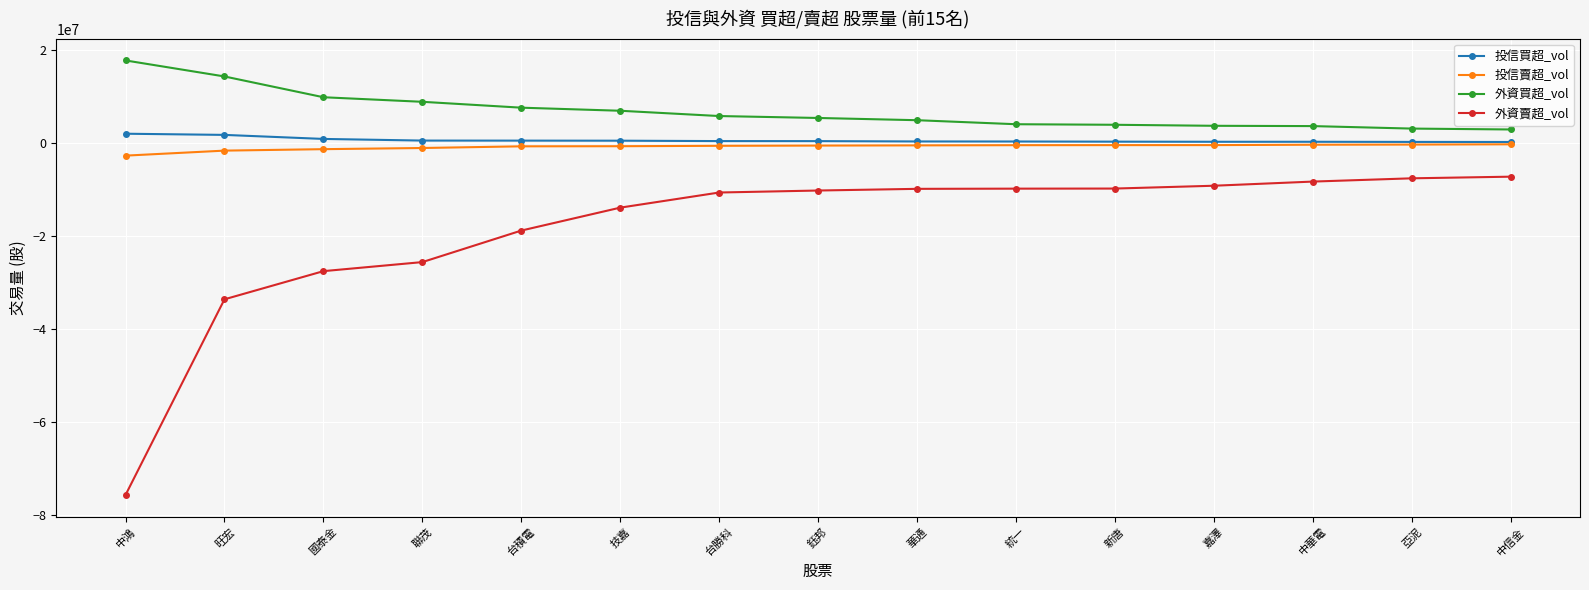

How many data points in 外資賣超_vol are less than -10234701?

7